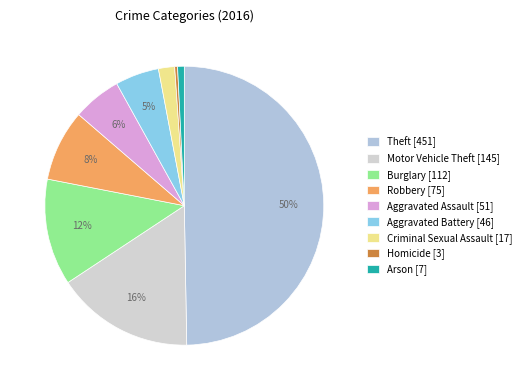

Count the number of slices in the pie.

9